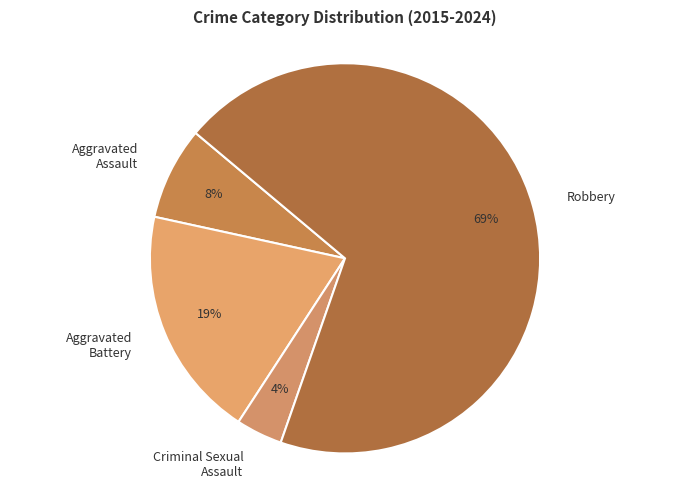

Between Robbery and Aggravated Battery, which is larger?

Robbery